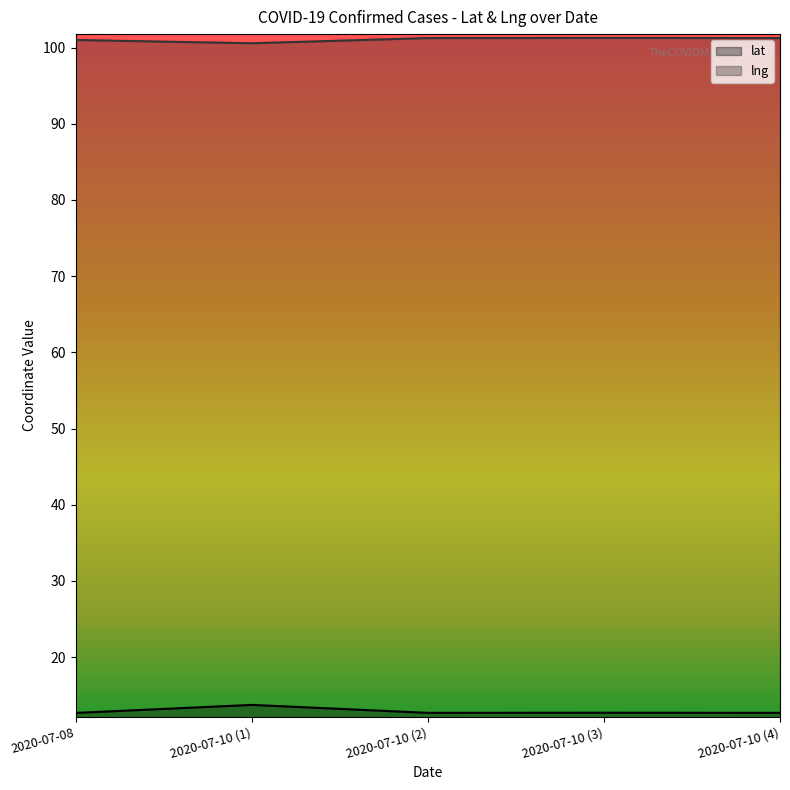

Reading left to right, list all the values displayed in this chart.

lat: 12.7	13.7	12.7	12.7	12.7
lng: 101.0	100.6	101.2	101.3	101.3